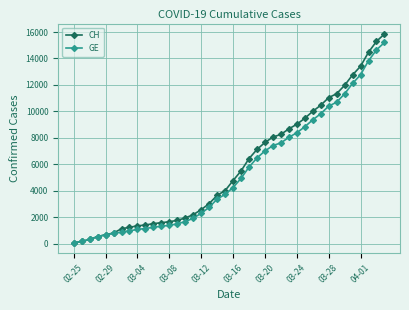

Rank the series by their average value, from highest to lowest.

CH, GE